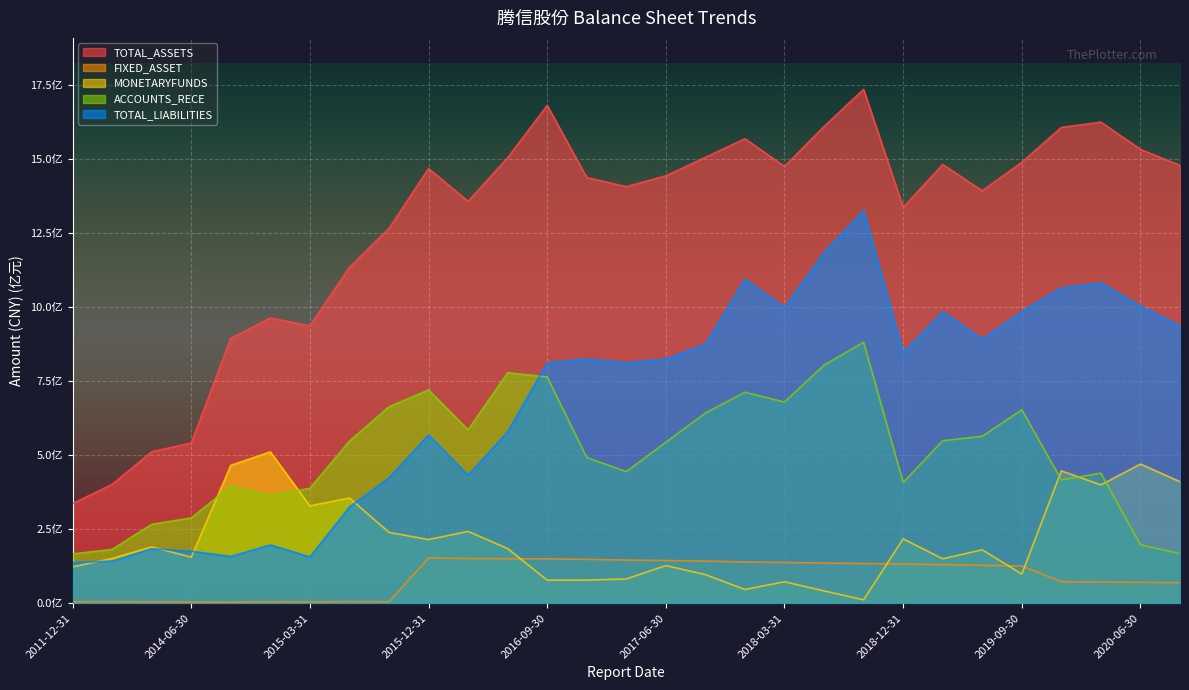

Rank the series at 2017-12-31 from highest to lowest value.

TOTAL_ASSETS, TOTAL_LIABILITIES, ACCOUNTS_RECE, FIXED_ASSET, MONETARYFUNDS